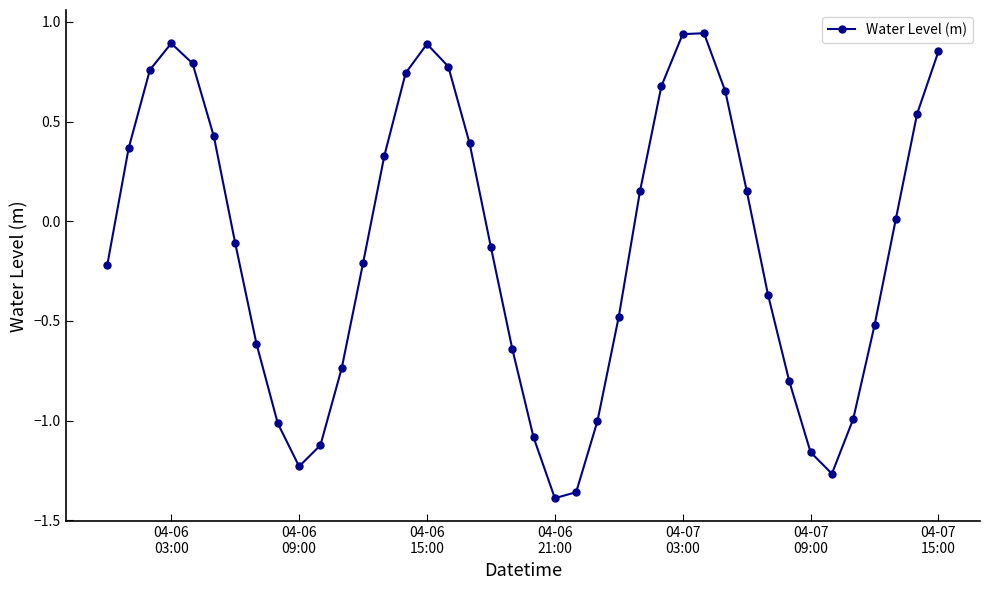

What is the difference between the maximum and second lowest values?

2.3